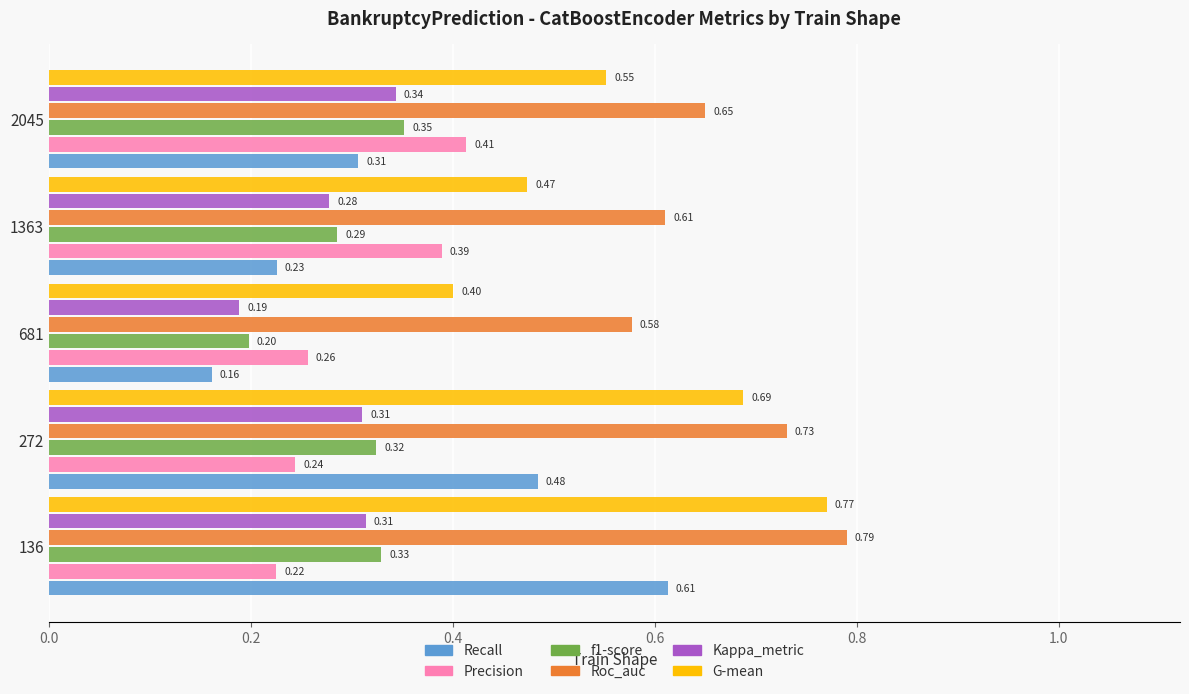

Which series has the largest total across all categories?

Roc_auc